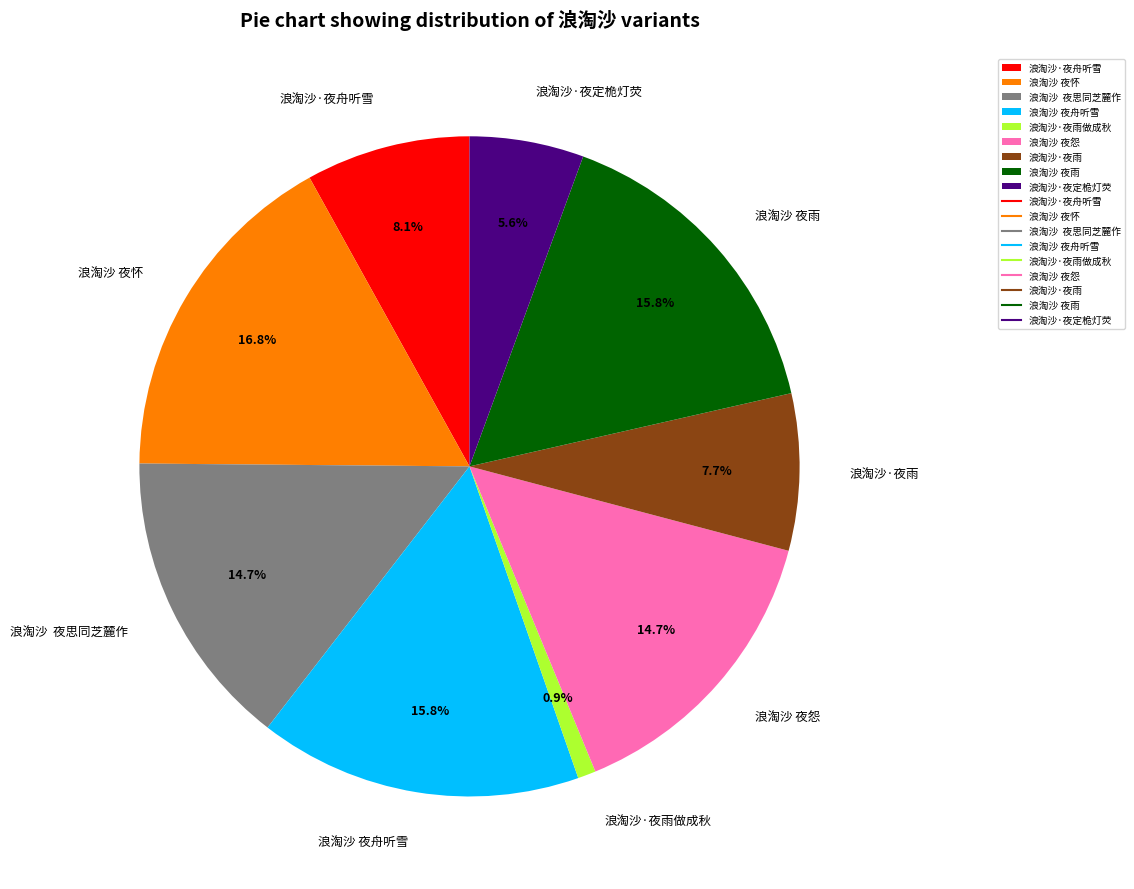

Does 浪淘沙 夜怀 represent more than half of the total?

No